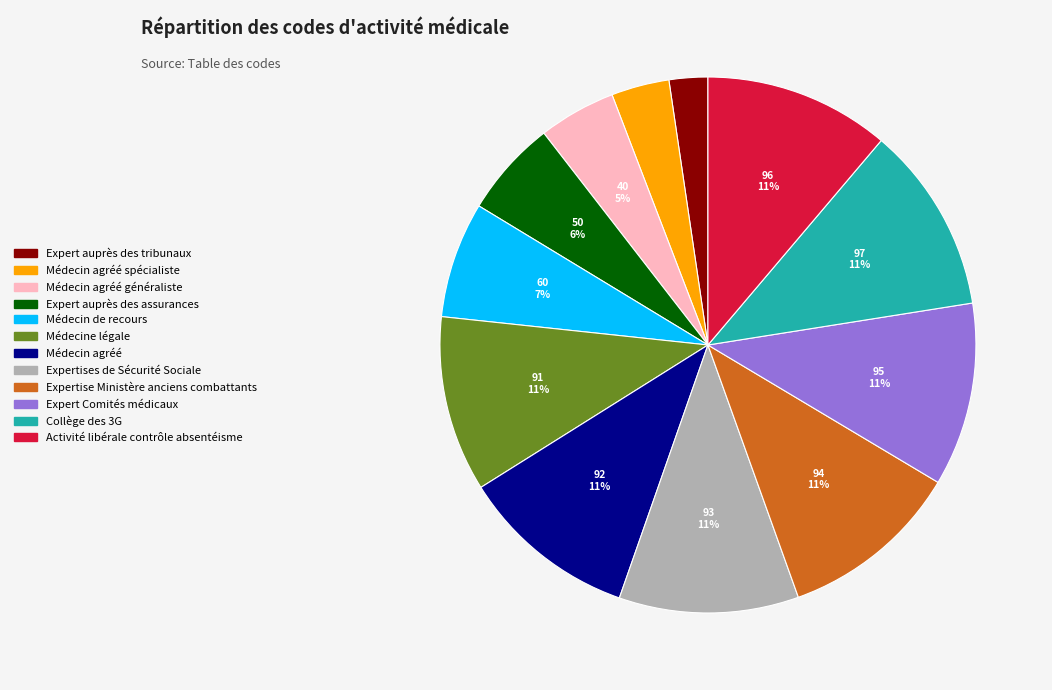

To the nearest percent, what is the average slice percentage?

8%